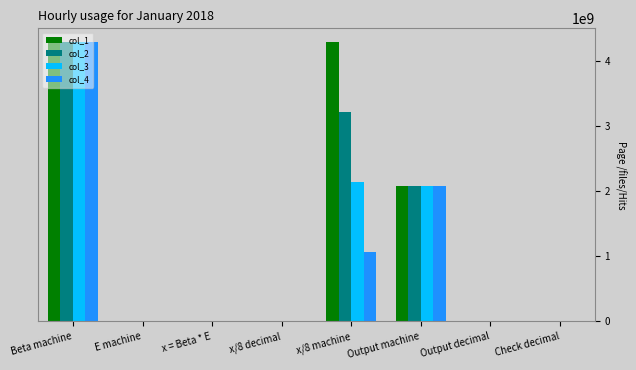

What is the sum of all col_1 values?

10670309391.5